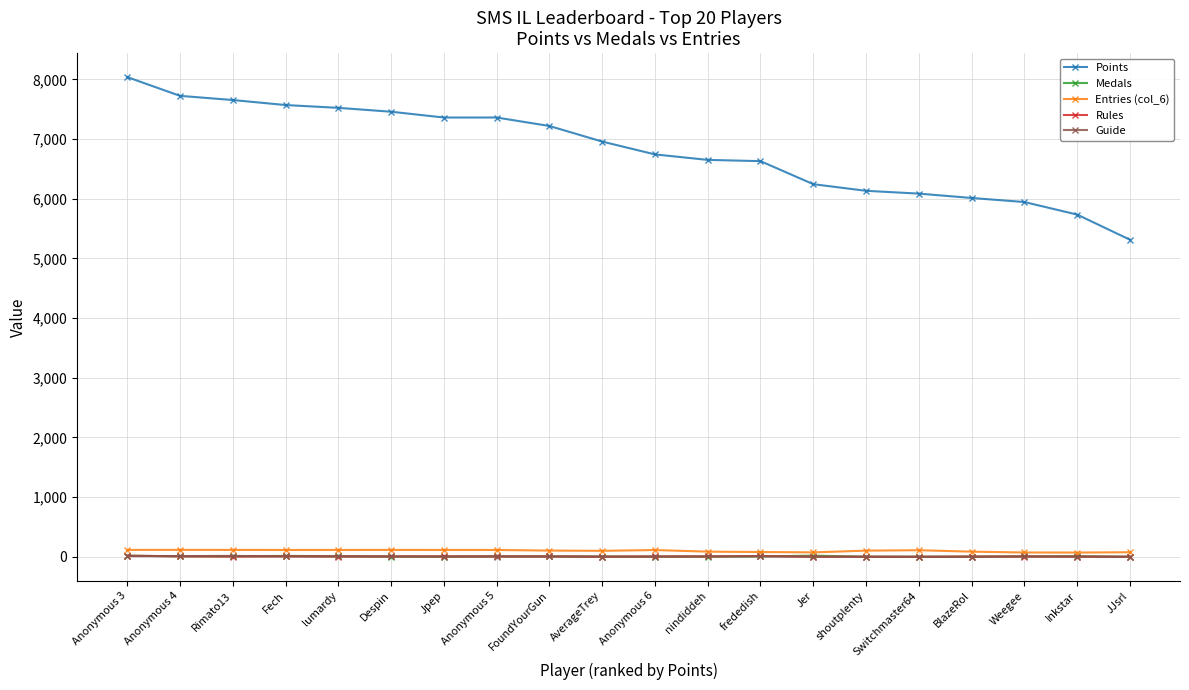

Which series has the largest range (max minus min)?

Points